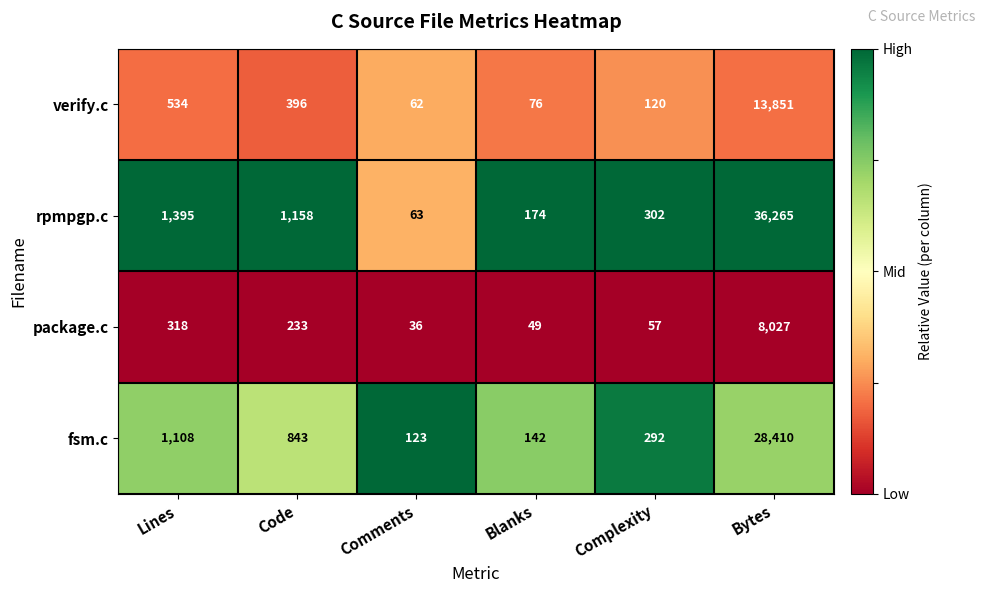

Reading left to right, extract all data points from this chart.

verify.c: 534	396	62	76	120	13851
rpmpgp.c: 1395	1158	63	174	302	36265
package.c: 318	233	36	49	57	8027
fsm.c: 1108	843	123	142	292	28410